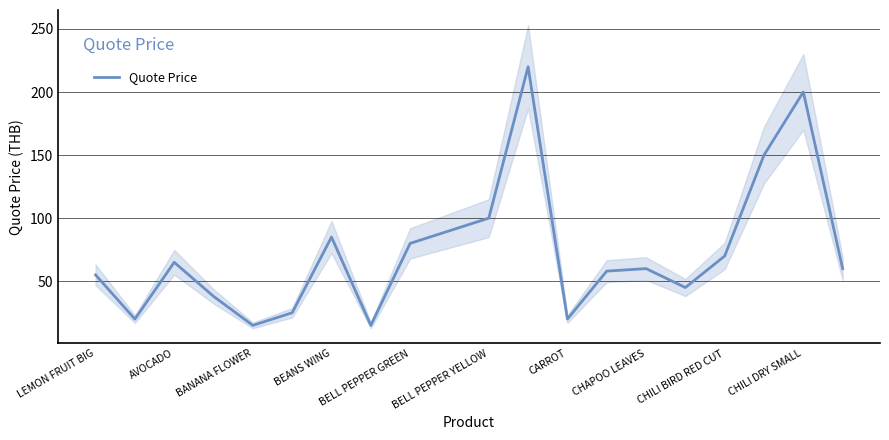

How many interior local peaks (higher than both neighbors) does the data have?

5